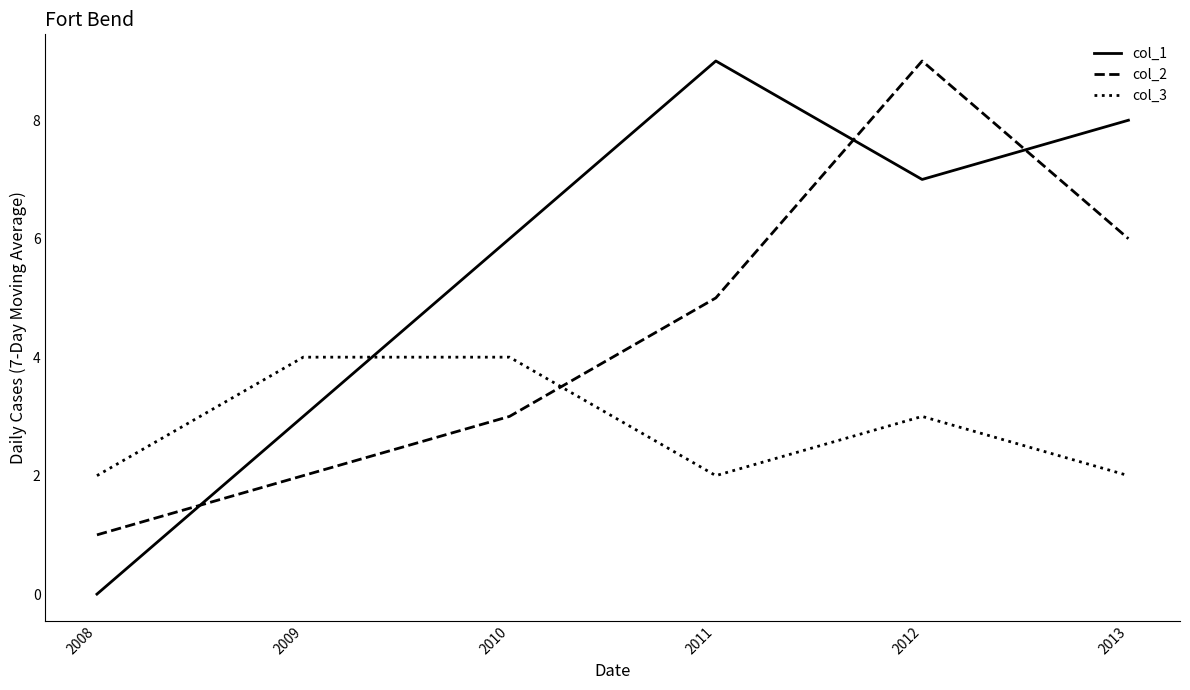

What is the average value of the col_2 series?

4